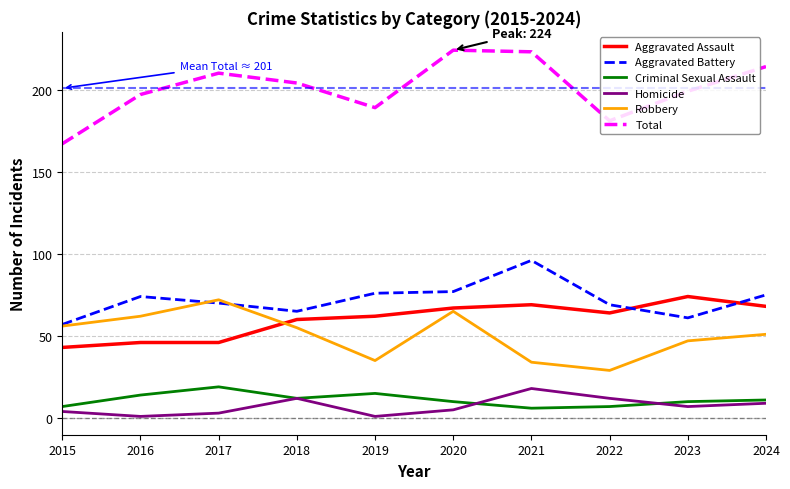

True or false: Total and Criminal Sexual Assault cross at least once.

False